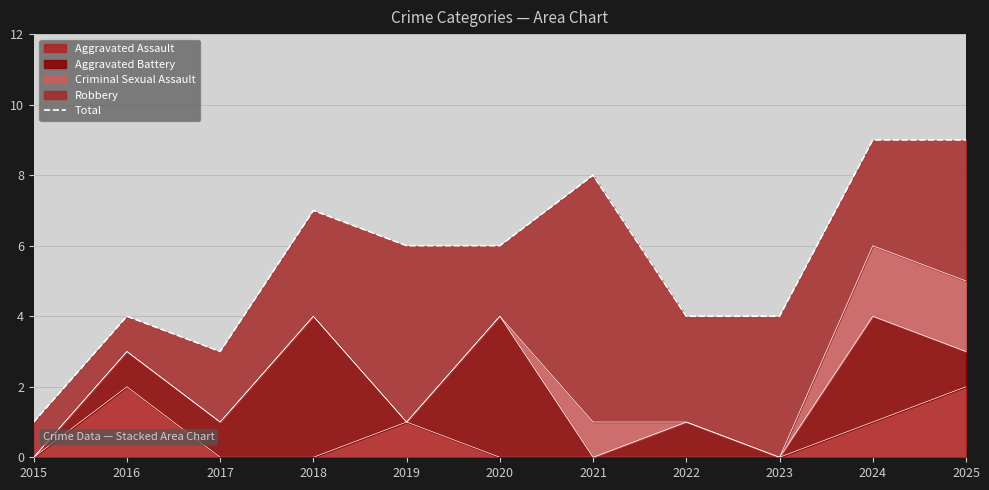

Which category has the lowest value across all series?

2015